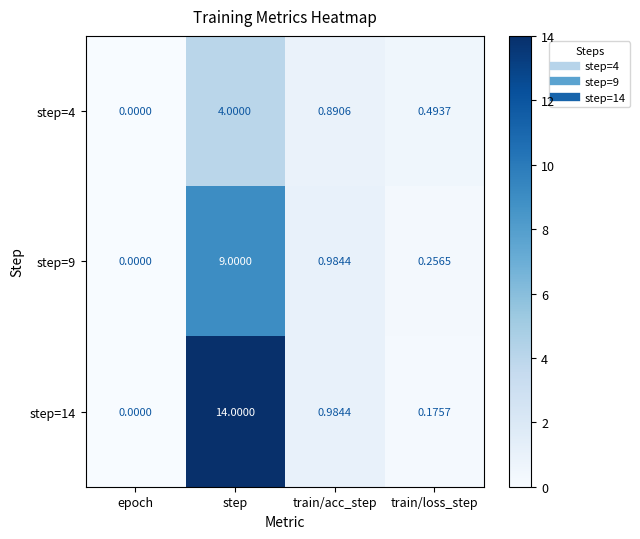

Rank the categories by step=4 value from lowest to highest.

epoch, train/loss_step, train/acc_step, step